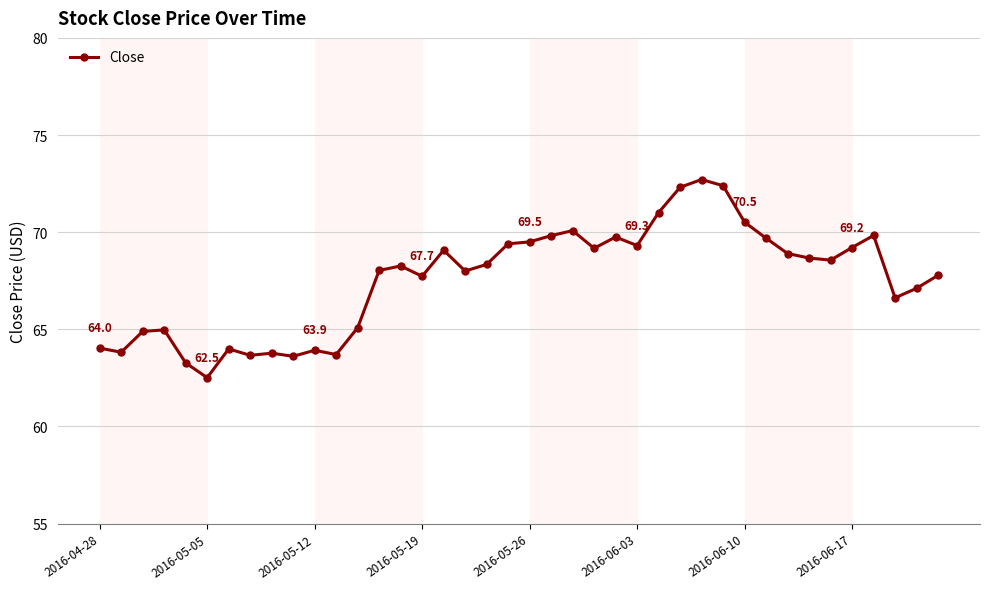

How many data points does each series have?

40